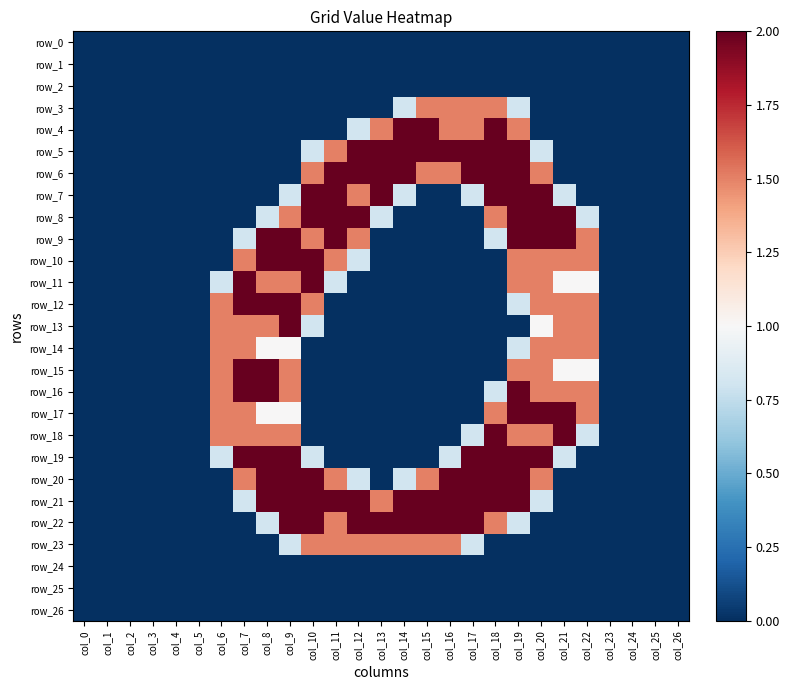

How many values in row_20 are above zero?

13